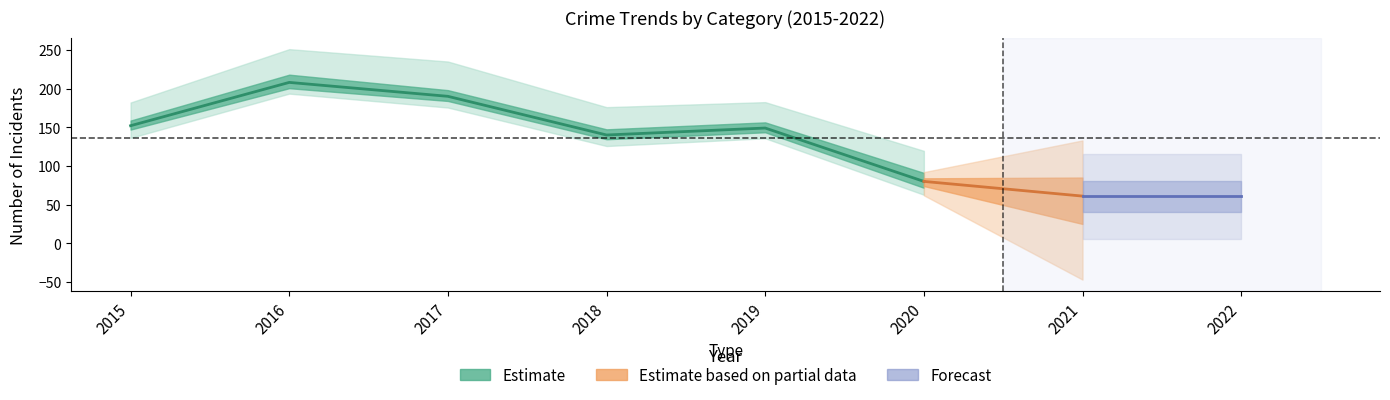

At which category is the sum across all series the highest?

2016